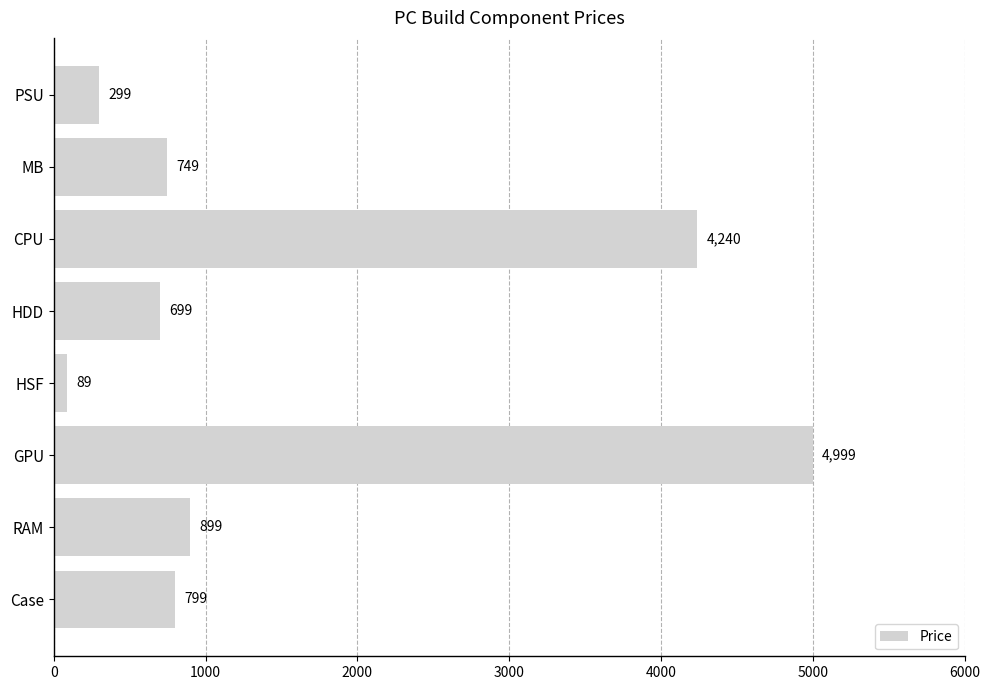

What is the difference between the maximum and minimum values?

4910.0